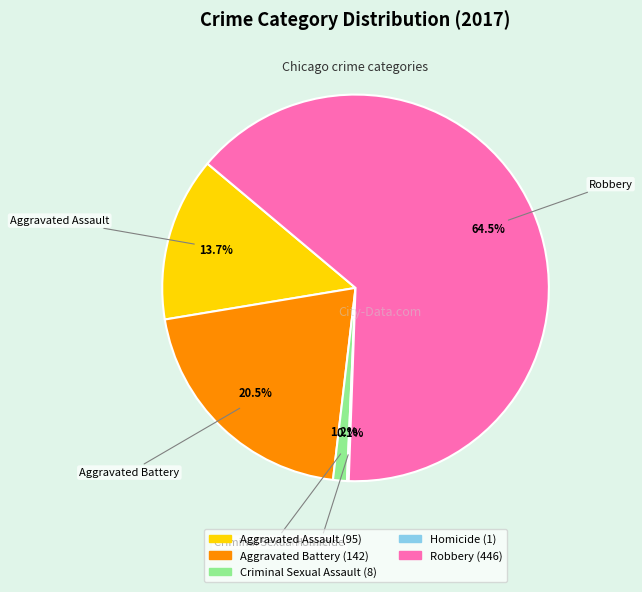

What is the largest slice in the pie chart?

Robbery